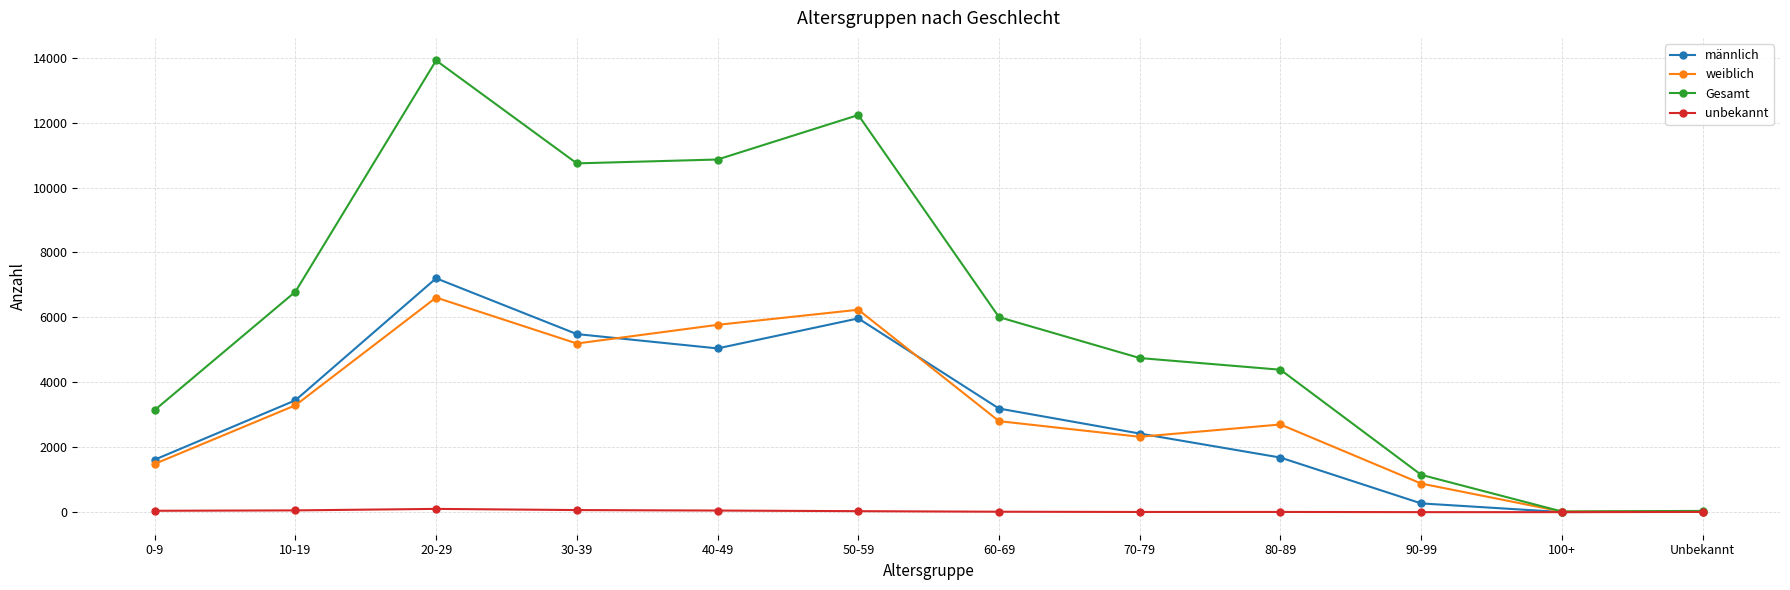

At which category is the sum across all series the highest?

20-29